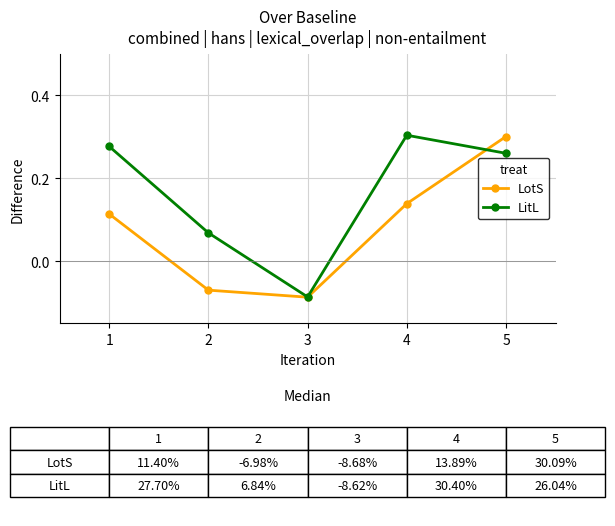

Which category has the lowest value in the LotS series?

3